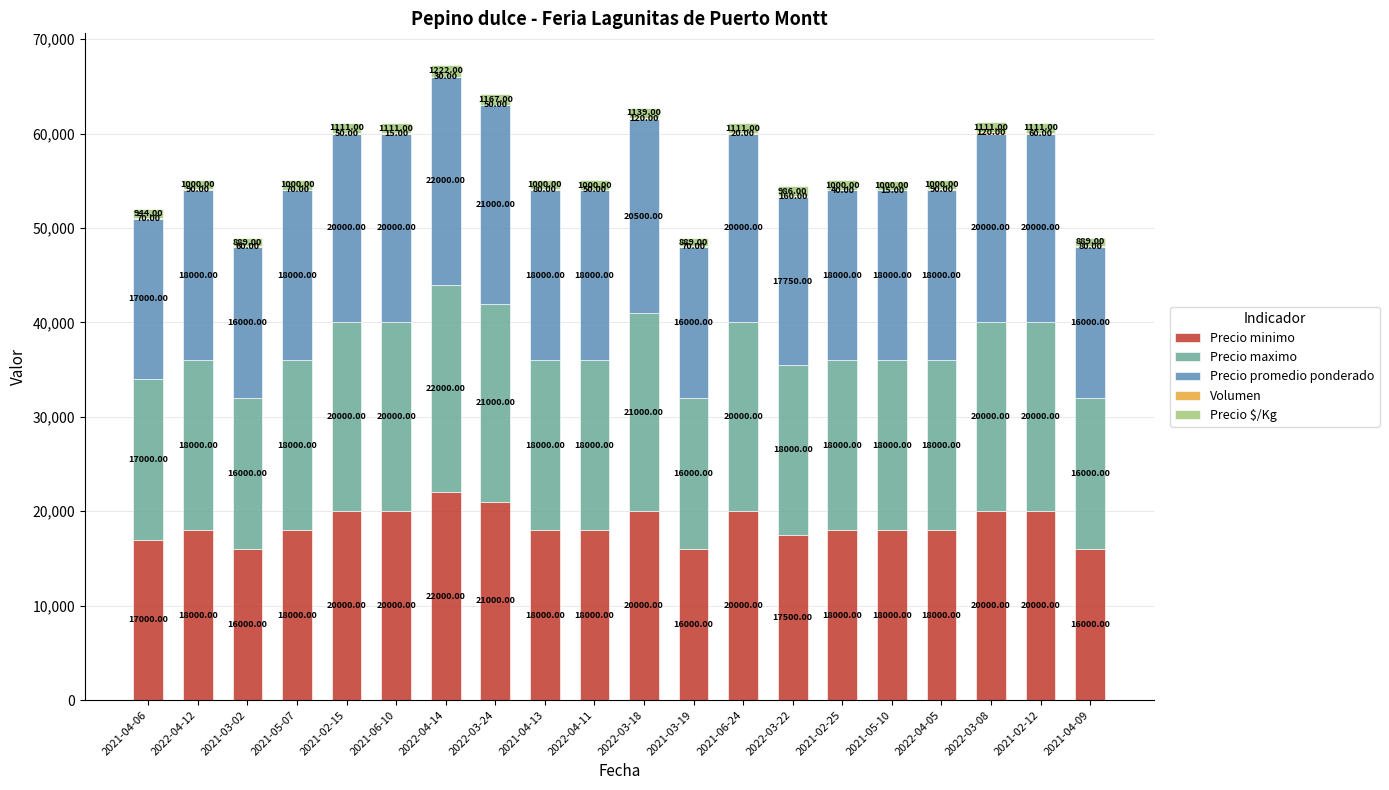

At which category is the sum across all series the highest?

2022-04-14